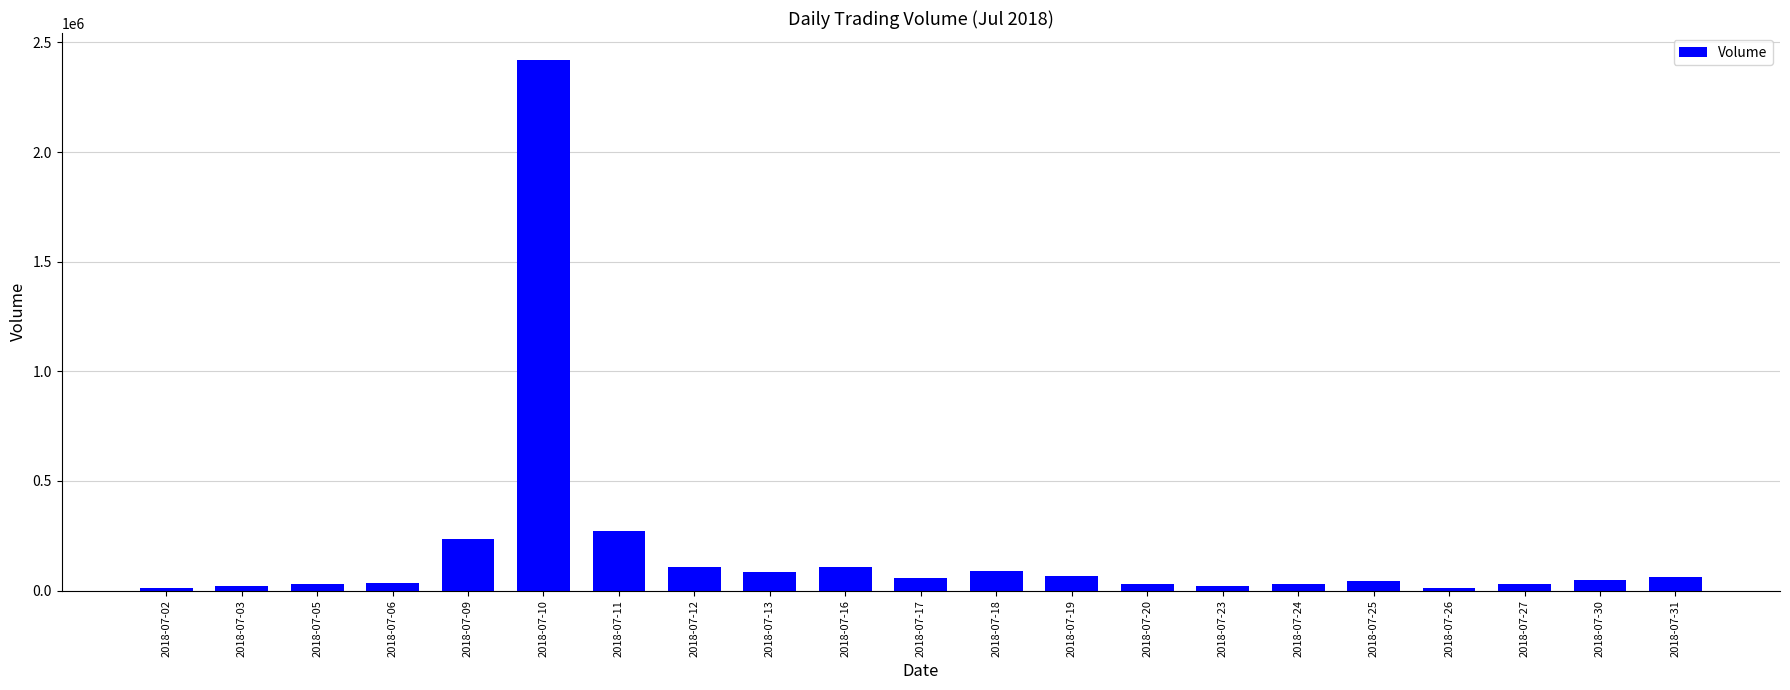

At which category does the chart reach its peak across all series?

2018-07-10